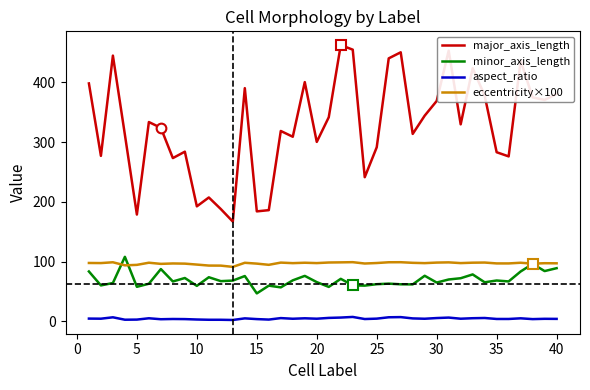

Which series has the largest total across all categories?

major_axis_length